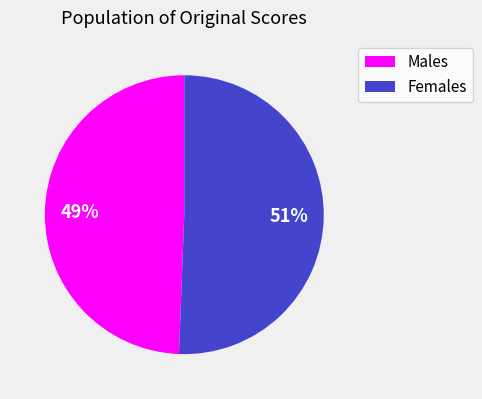

To the nearest percent, what is the average slice percentage?

50%